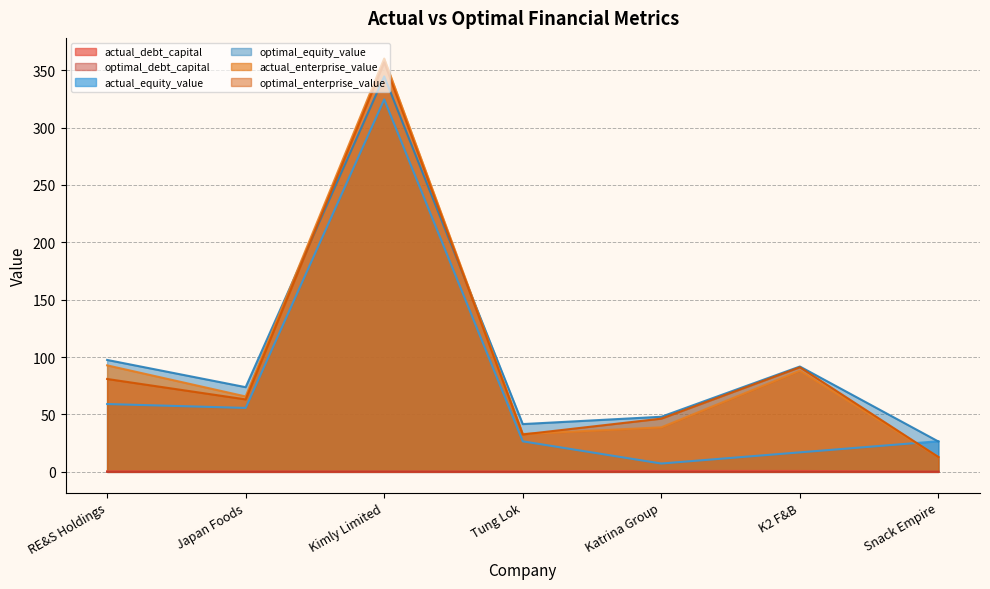

Is the value of optimal_debt_capital at Katrina Group greater than the value of optimal_enterprise_value at Kimly Limited?

No